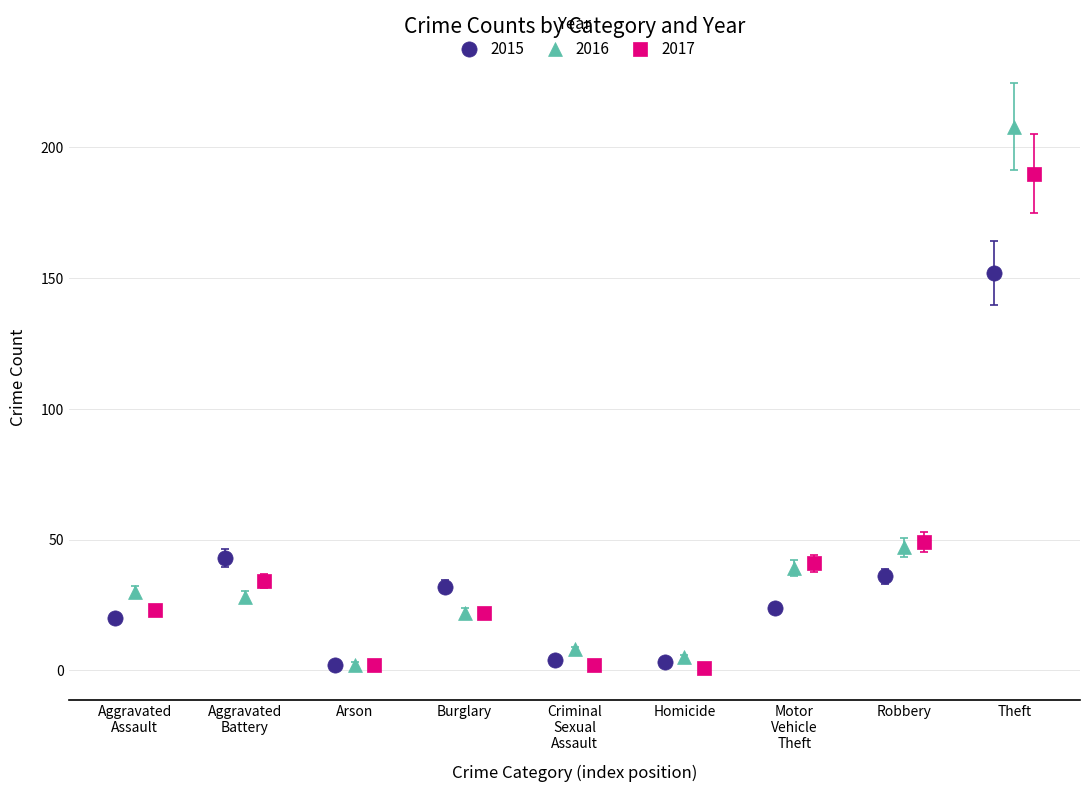

Which series reaches the maximum Y coordinate?

2016